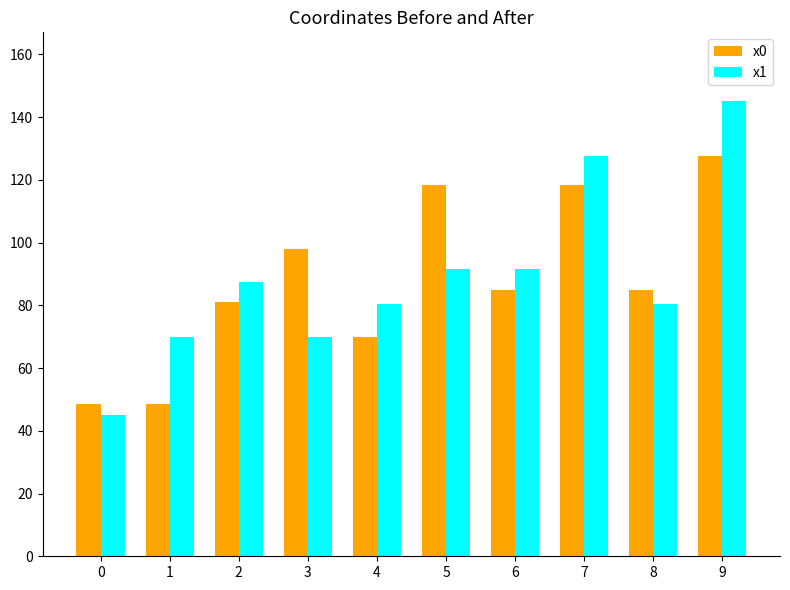

Reading left to right, transcribe all the data shown in this chart.

x0: 0=48.4	1=48.4	2=81.0	3=98.1	4=69.8	5=118.2	6=84.8	7=118.2	8=84.8	9=127.6
x1: 0=44.9	1=69.8	2=87.3	3=69.8	4=80.5	5=91.5	6=91.5	7=127.6	8=80.5	9=145.2